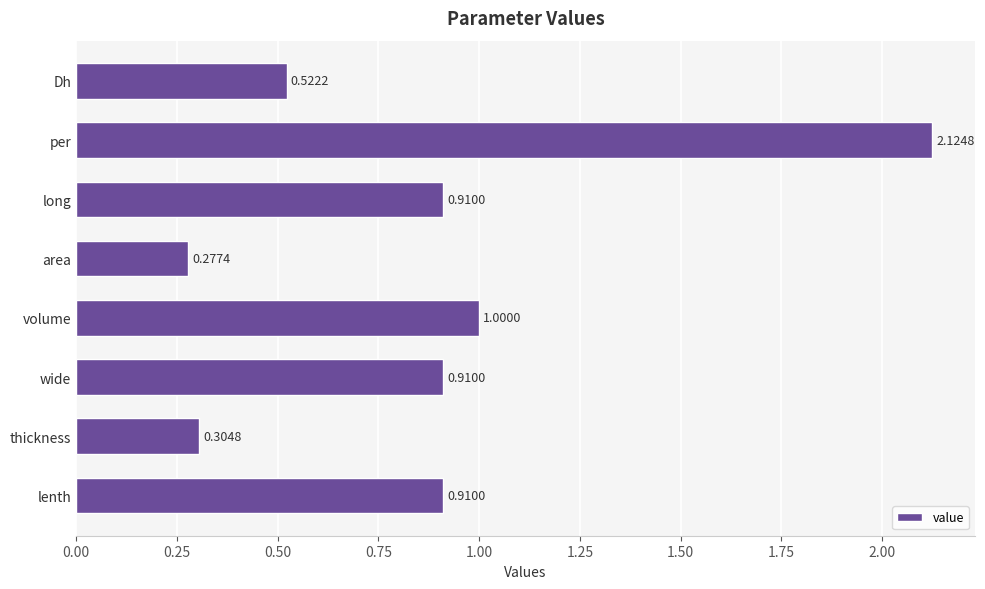

Which category has the lowest value across all series?

area